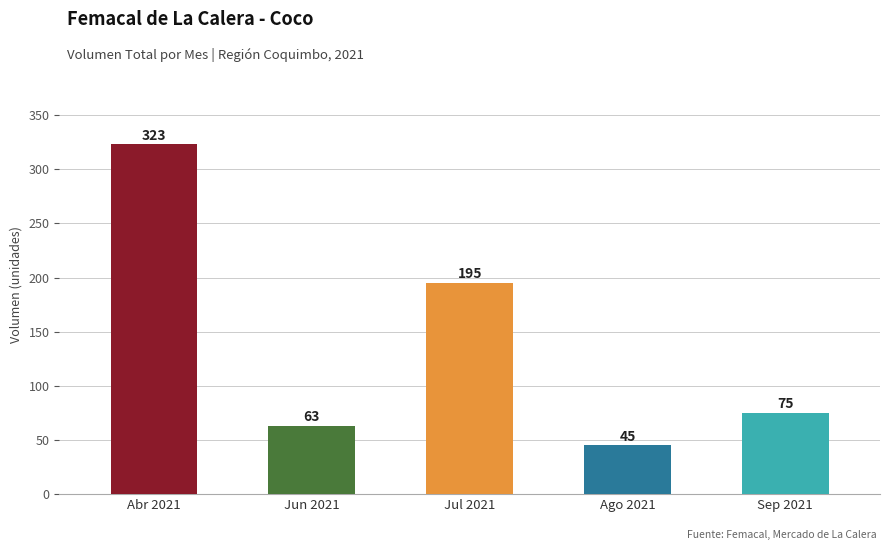

What is the value of the 2nd bar from the left?

63